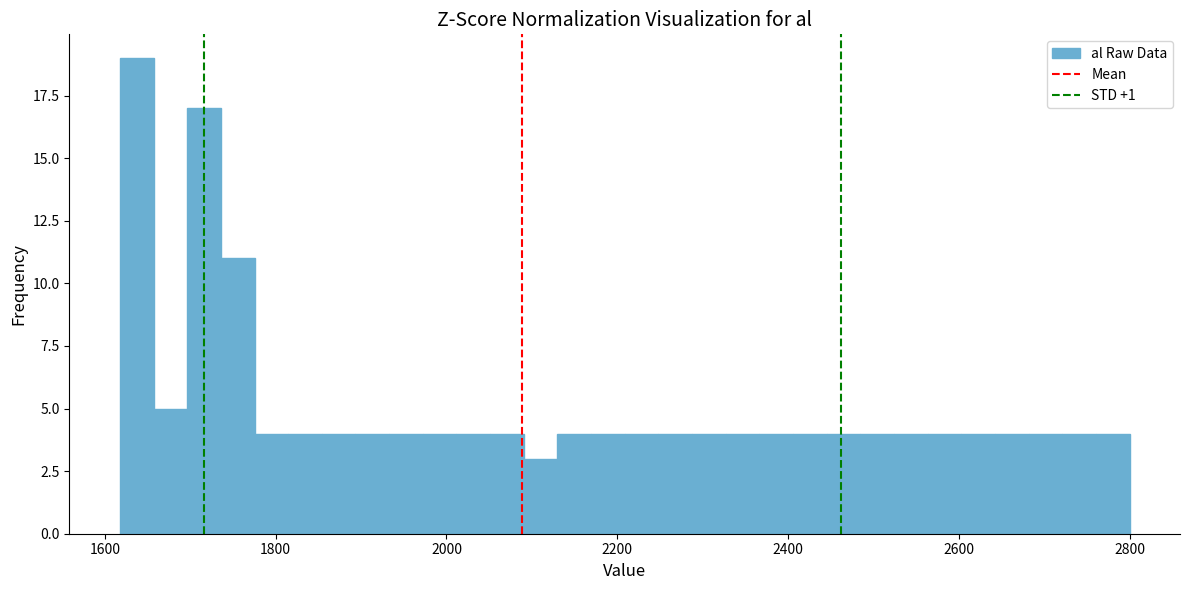

Around what value on the x-axis is the tallest bar? Give the approximate position of its centre, as read against the axis.

1640